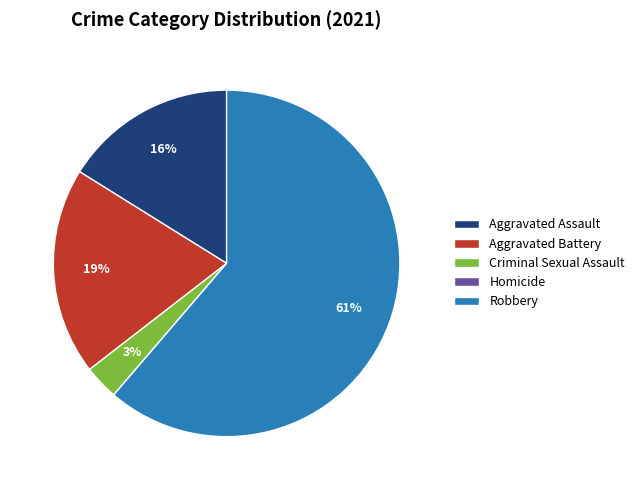

What is the largest slice in the pie chart?

Robbery